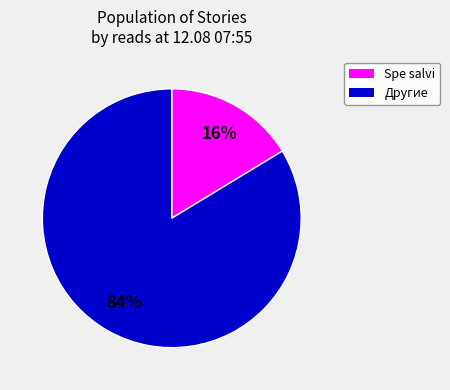

How many segments does this pie chart have?

2